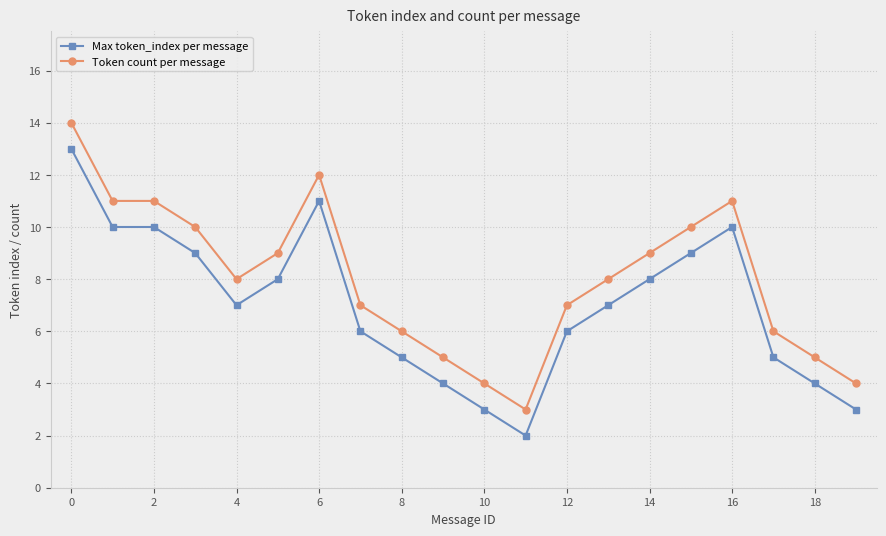

Rank the series by their maximum value, from highest to lowest.

Token count per message, Max token_index per message